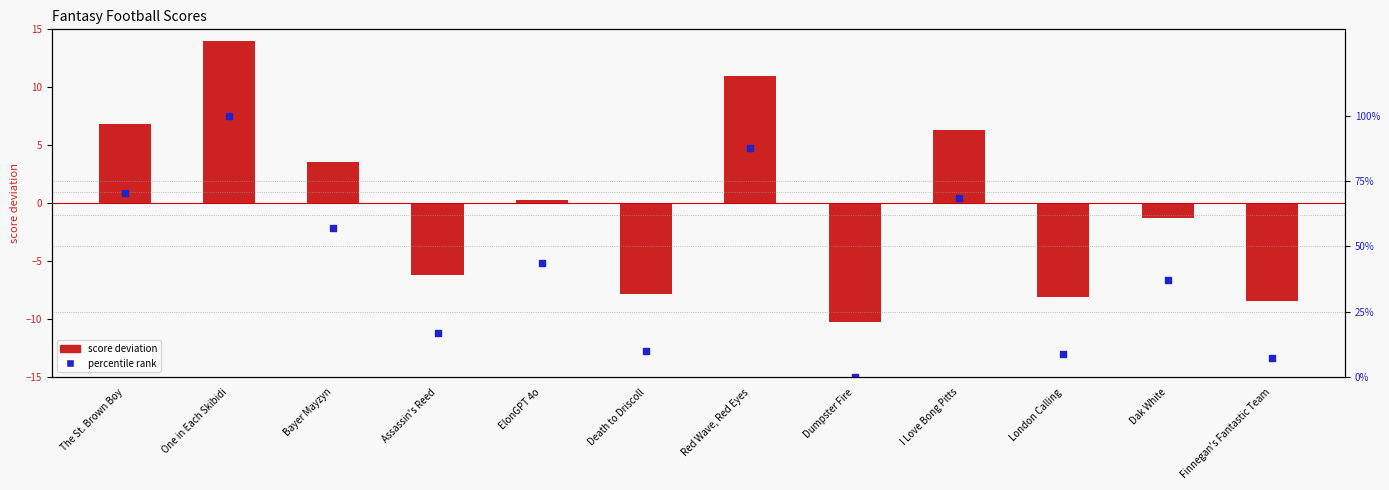

At which category is the sum across all series the highest?

One in Each Skibidi